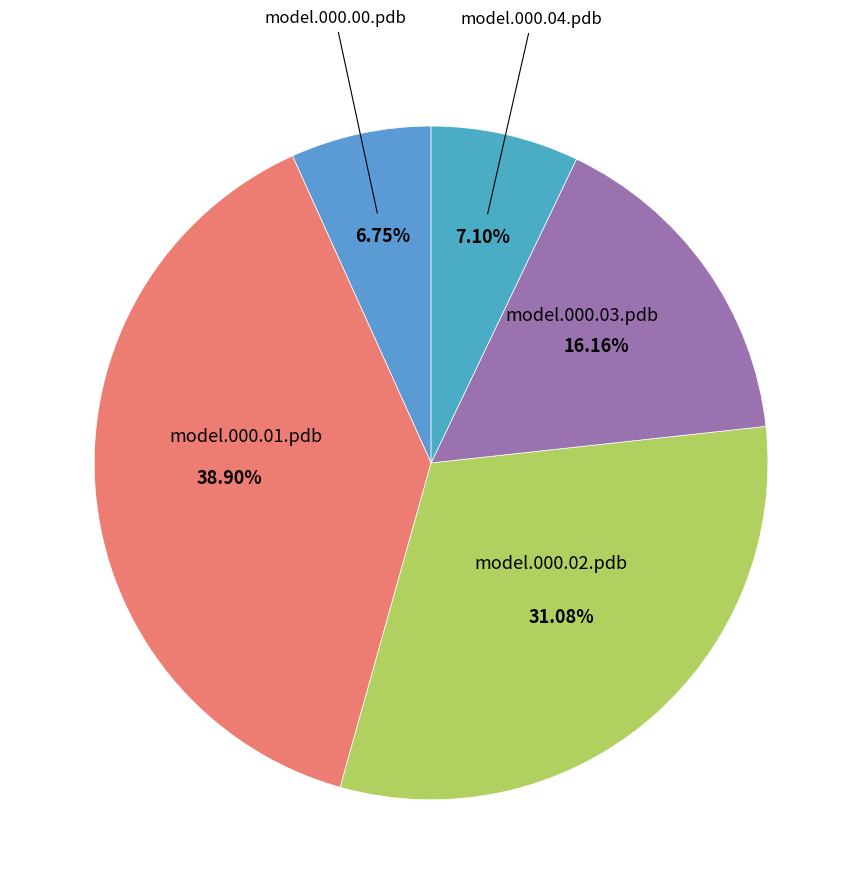

Is there any slice that represents more than half of the pie?

No